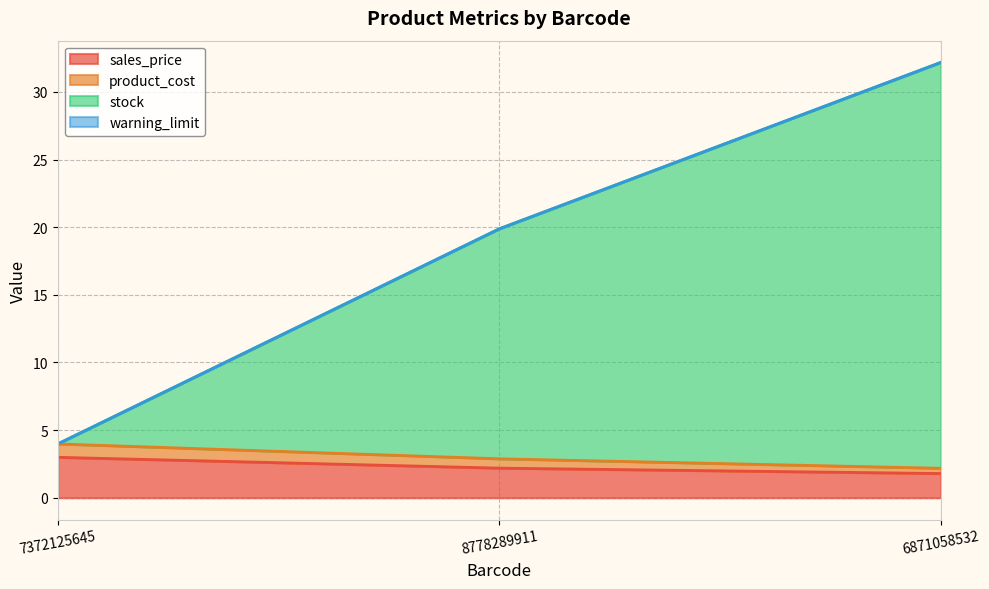

What is the label of the 1st point from the right?

6871058532